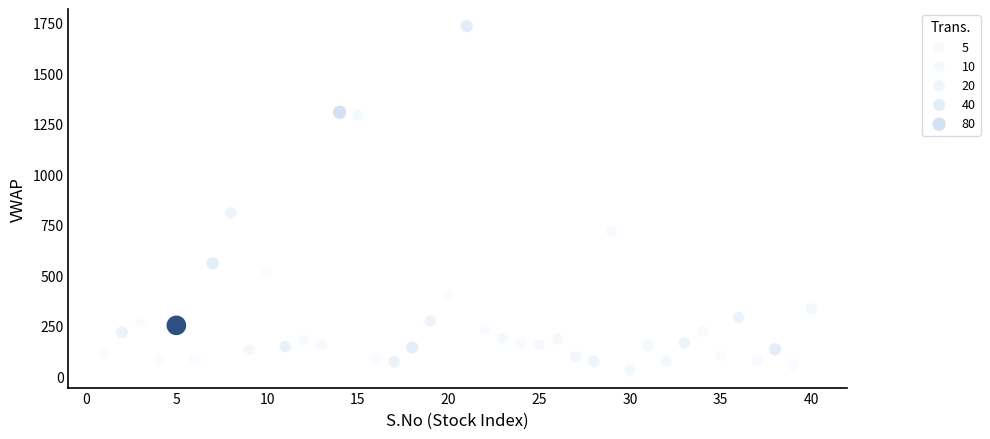

What is the range of X values (max minus min)?

39.0